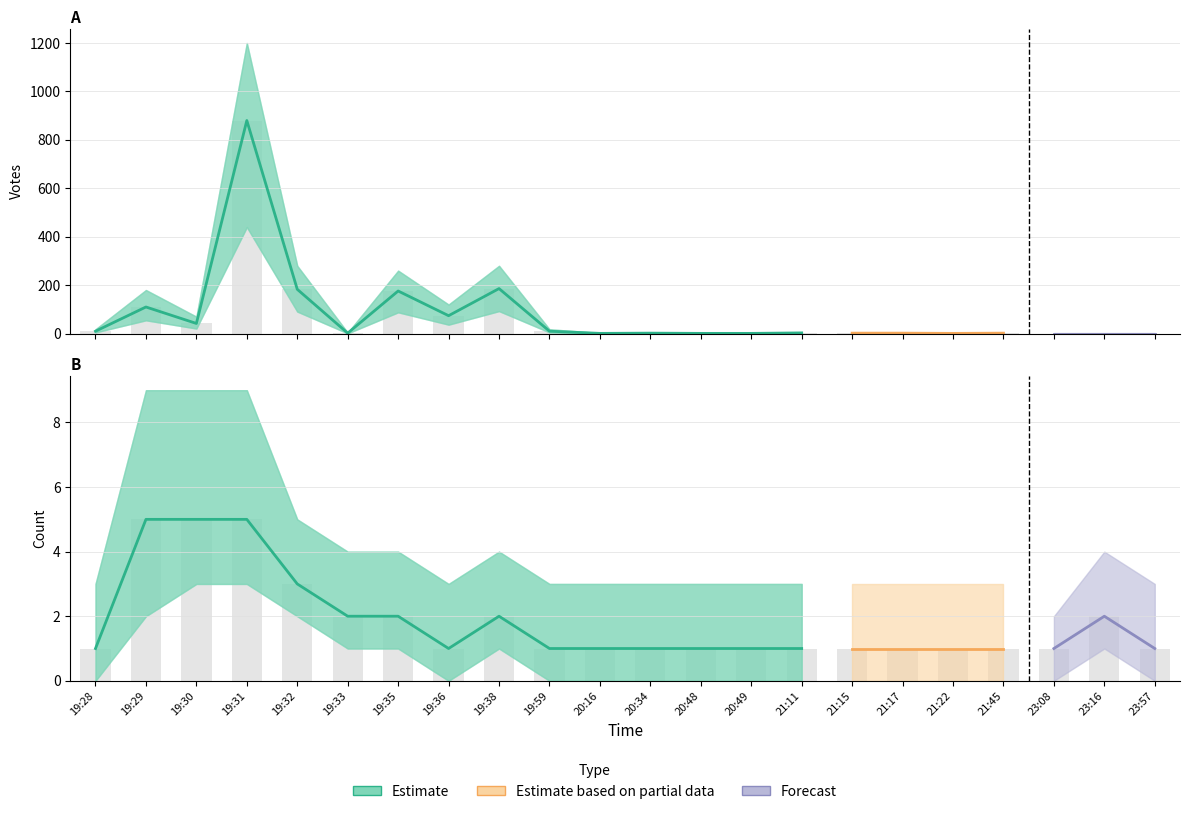

The Votes series shows 3 at 21:17. True or false?

False